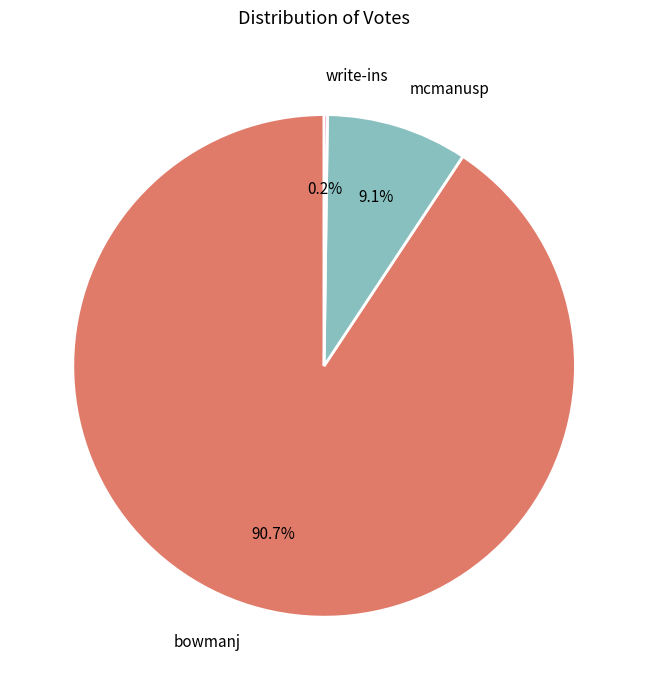

Which has a higher value, bowmanj or mcmanusp?

bowmanj